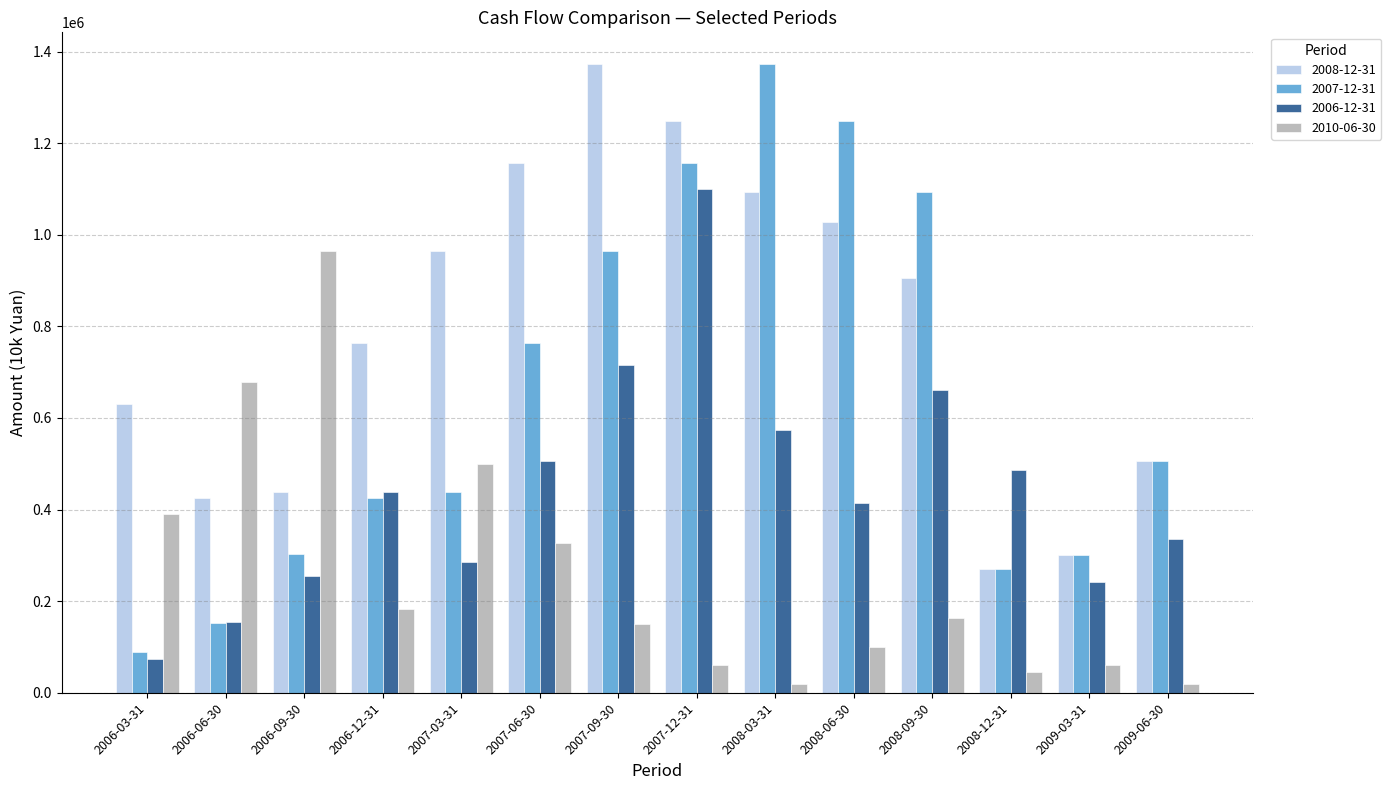

What is the spread (max minus min) of values at 2006-03-31?

556245